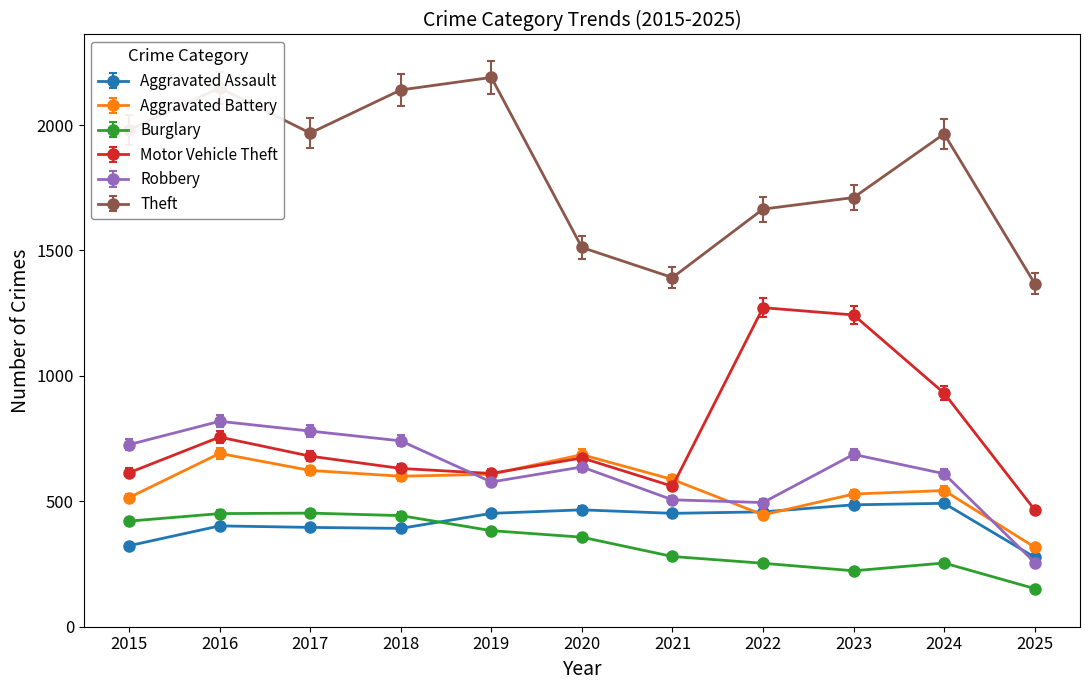

How many lines are shown in the chart?

6